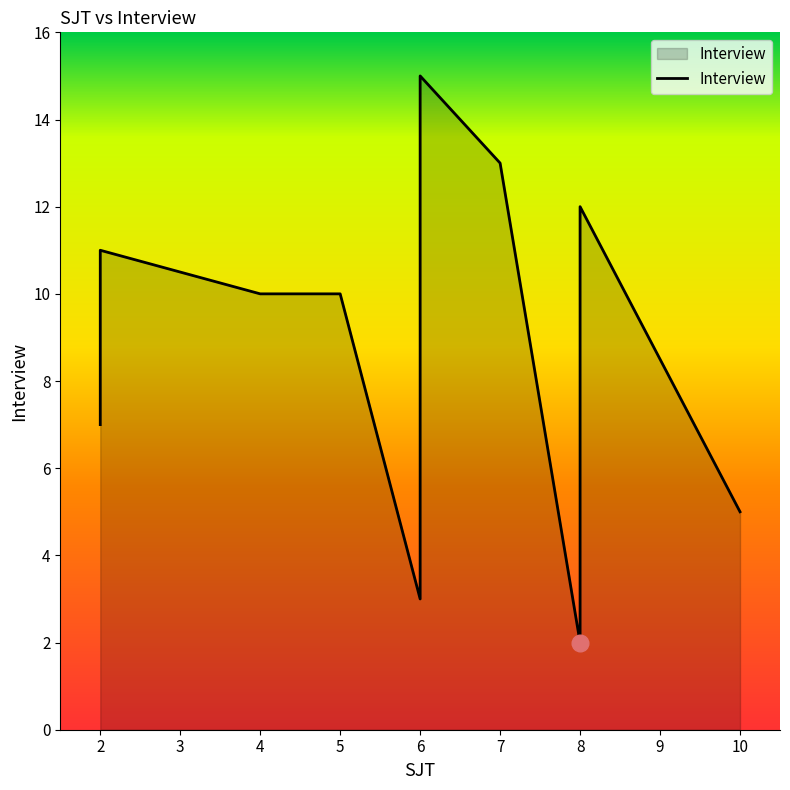

Between 6 and 6, which is larger?

6